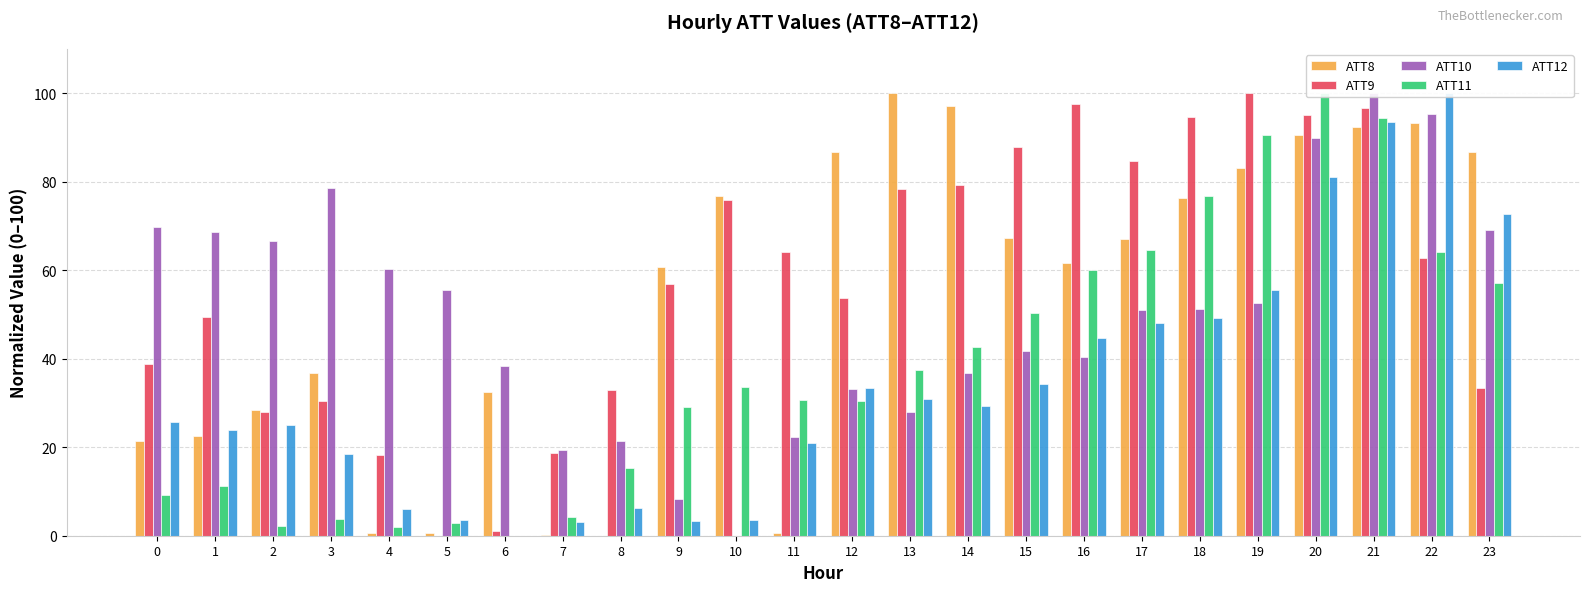

Rank the categories by ATT11 value from highest to lowest.

20, 21, 19, 18, 17, 22, 16, 23, 15, 14, 13, 10, 11, 12, 9, 8, 1, 0, 7, 3, 5, 2, 4, 6